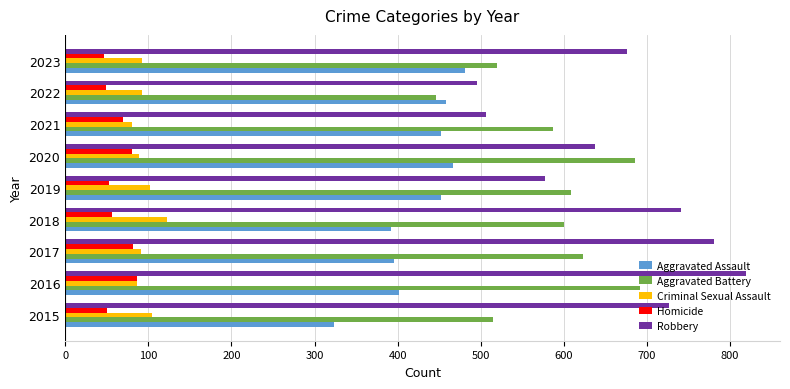

What is the average value of the Criminal Sexual Assault series?

96